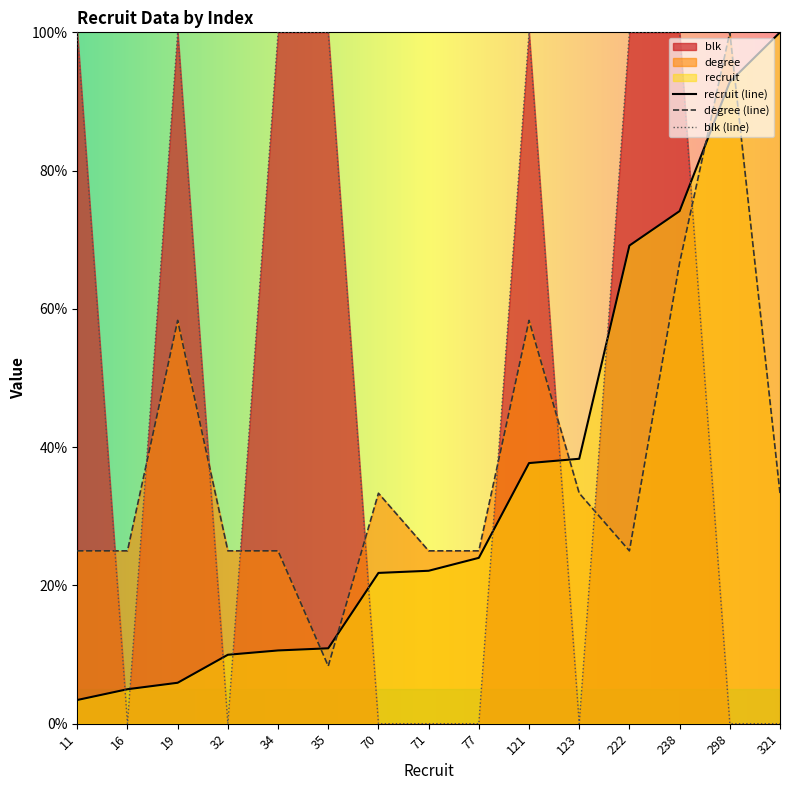

Between 71 and 77, which is larger?

77